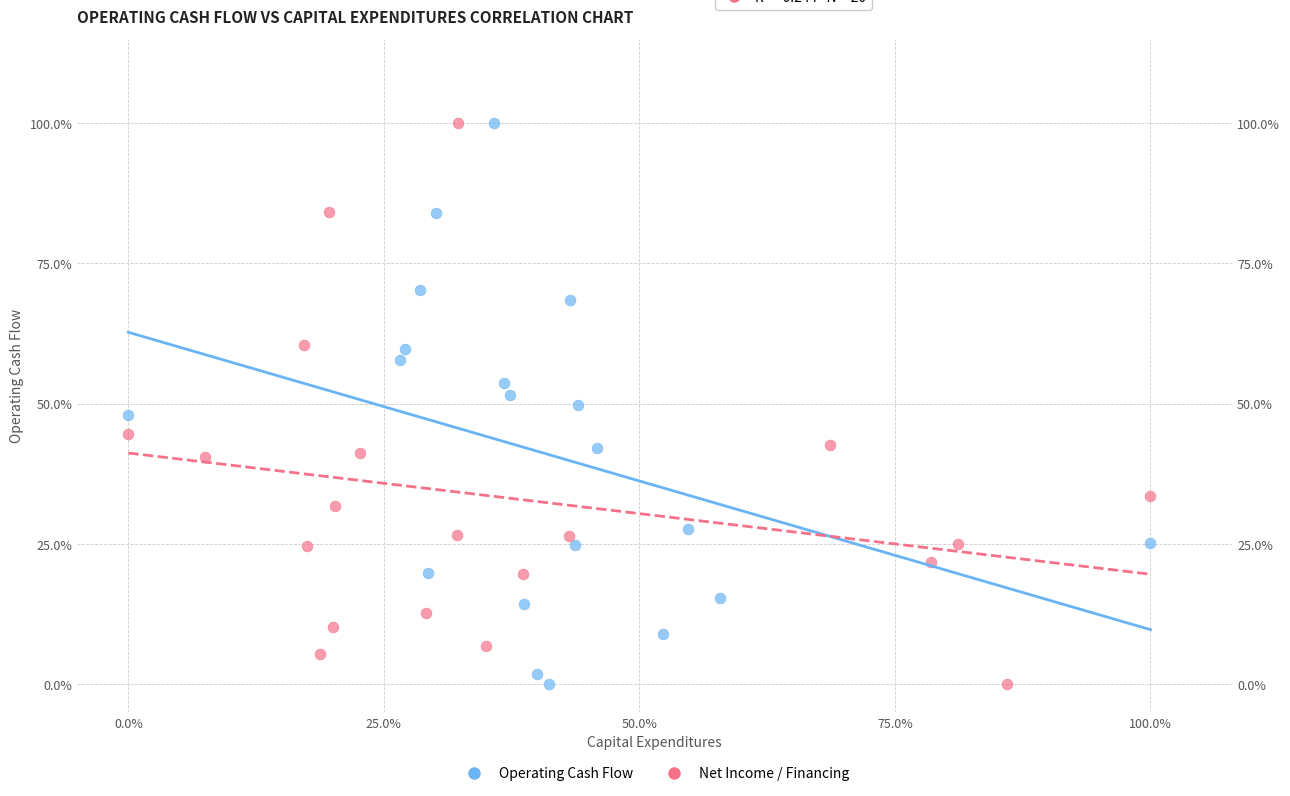

What are all the series names shown in the legend?

Operating Cash Flow, Net Income / Financing